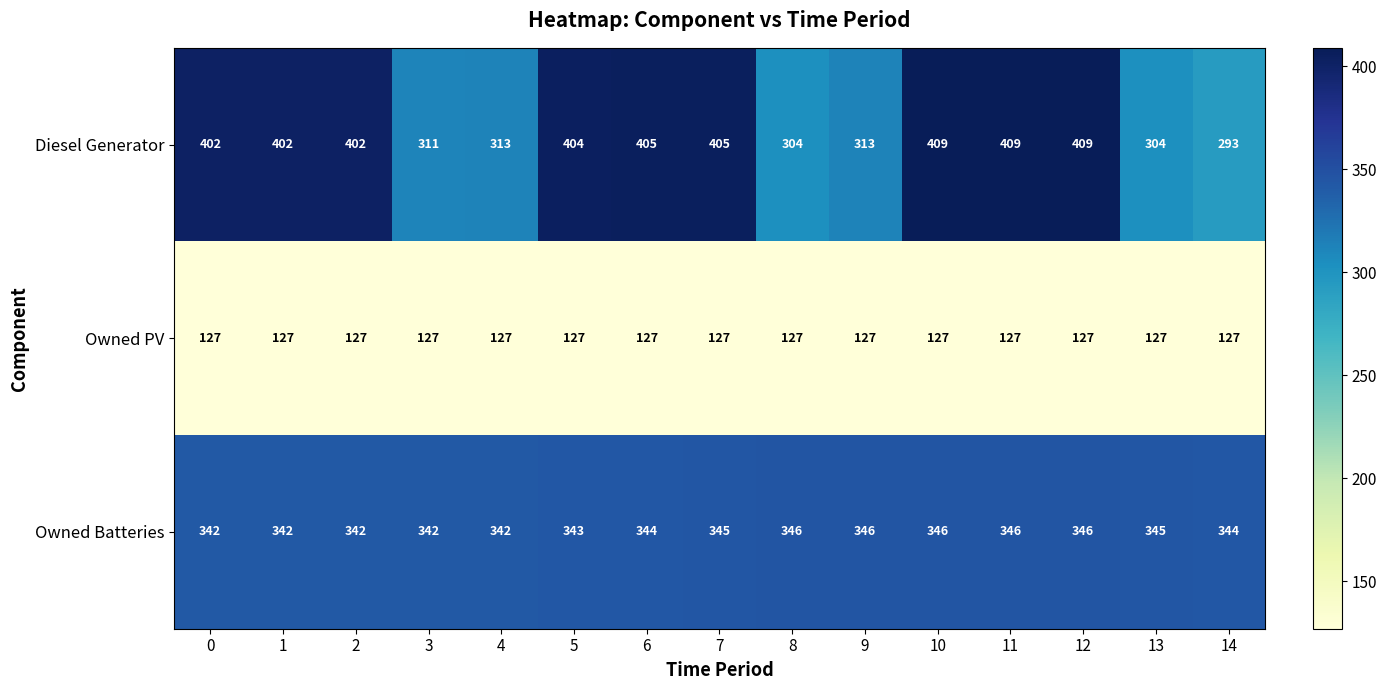

What is the minimum value shown in the chart?

127